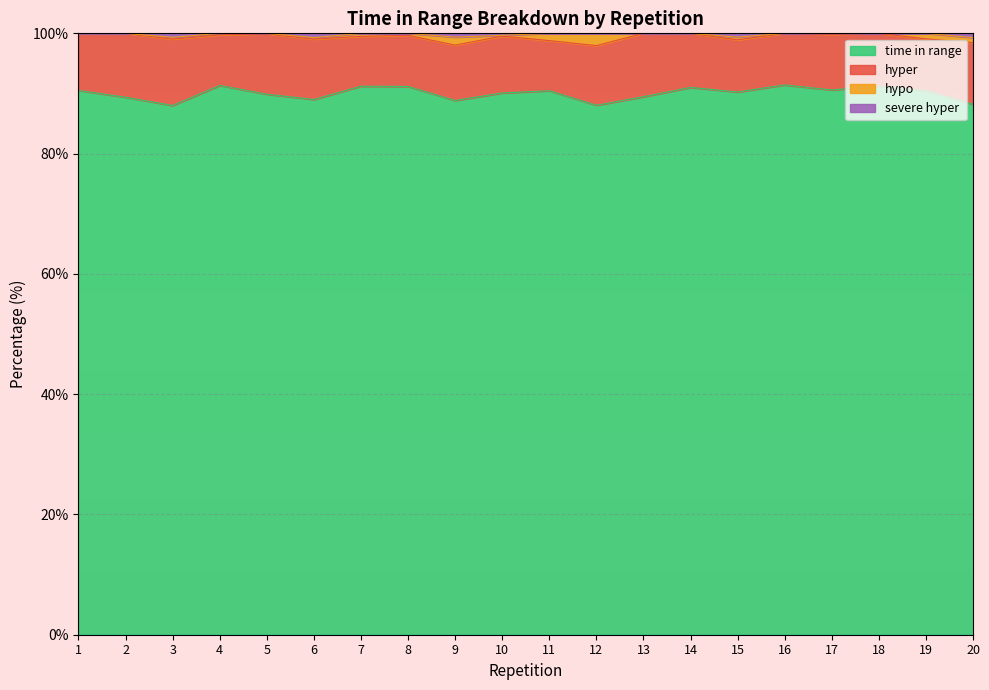

What is the average value of the time in range series?

90.0